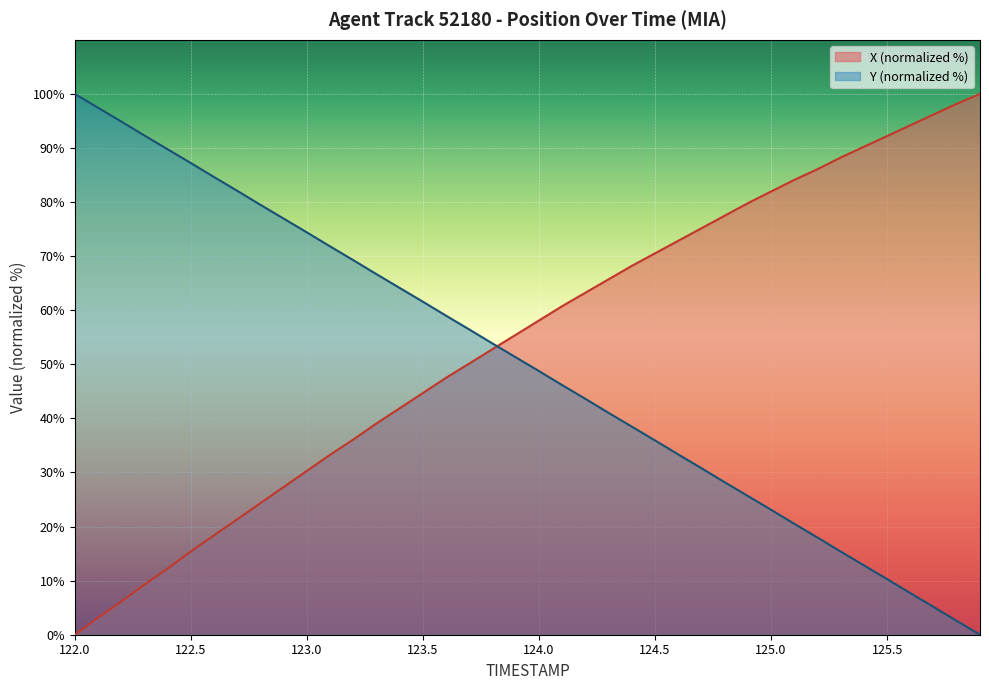

Which series ends up on top after the final intersection of X and Y?

X